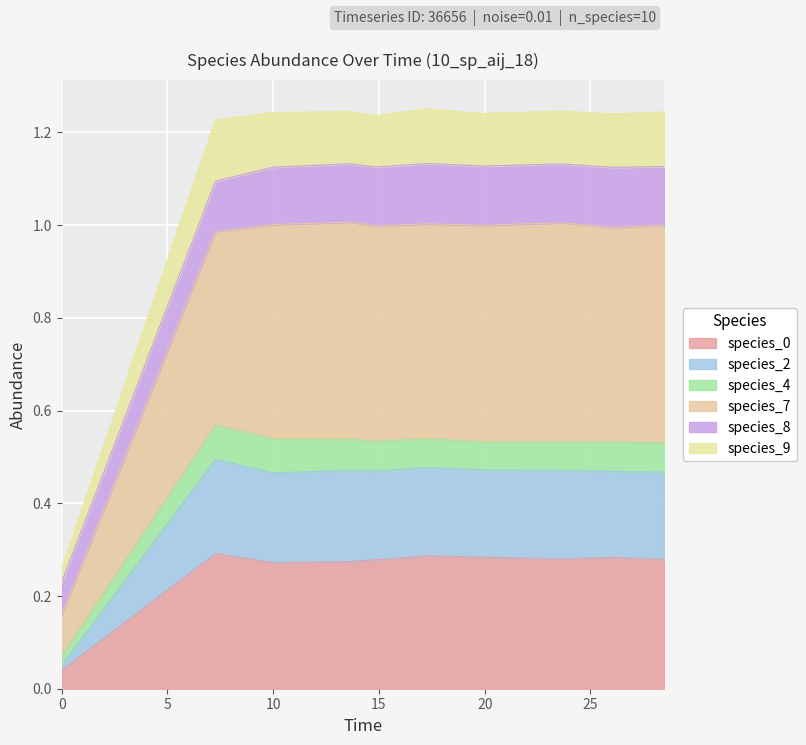

The species_0 series shows 0.5 at 20. True or false?

False